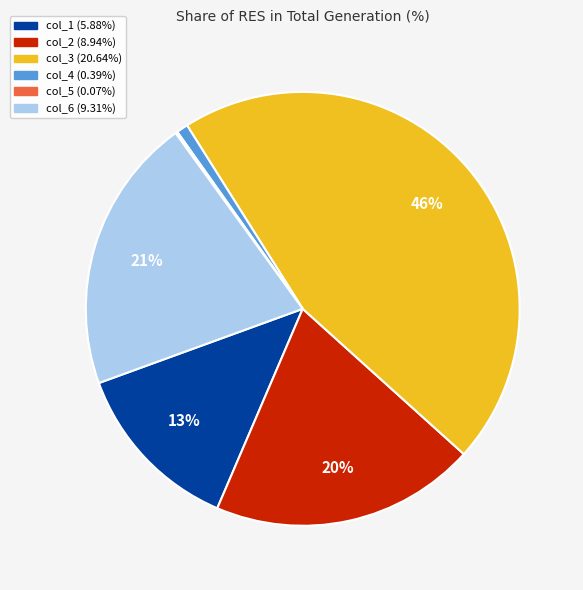

To the nearest percent, what is the combined percentage of col_6 and col_3?

66%